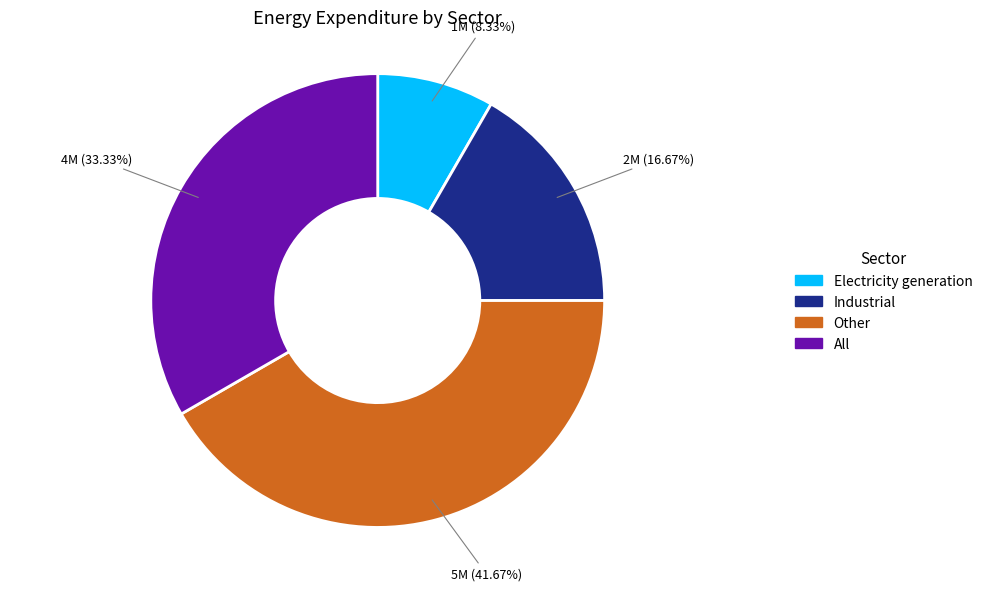

Which slice is the smallest?

Electricity generation